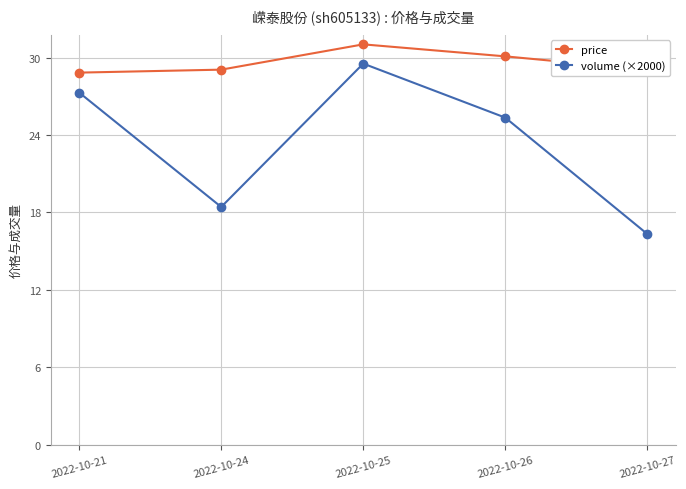

Does the chart have visible grid lines?

Yes